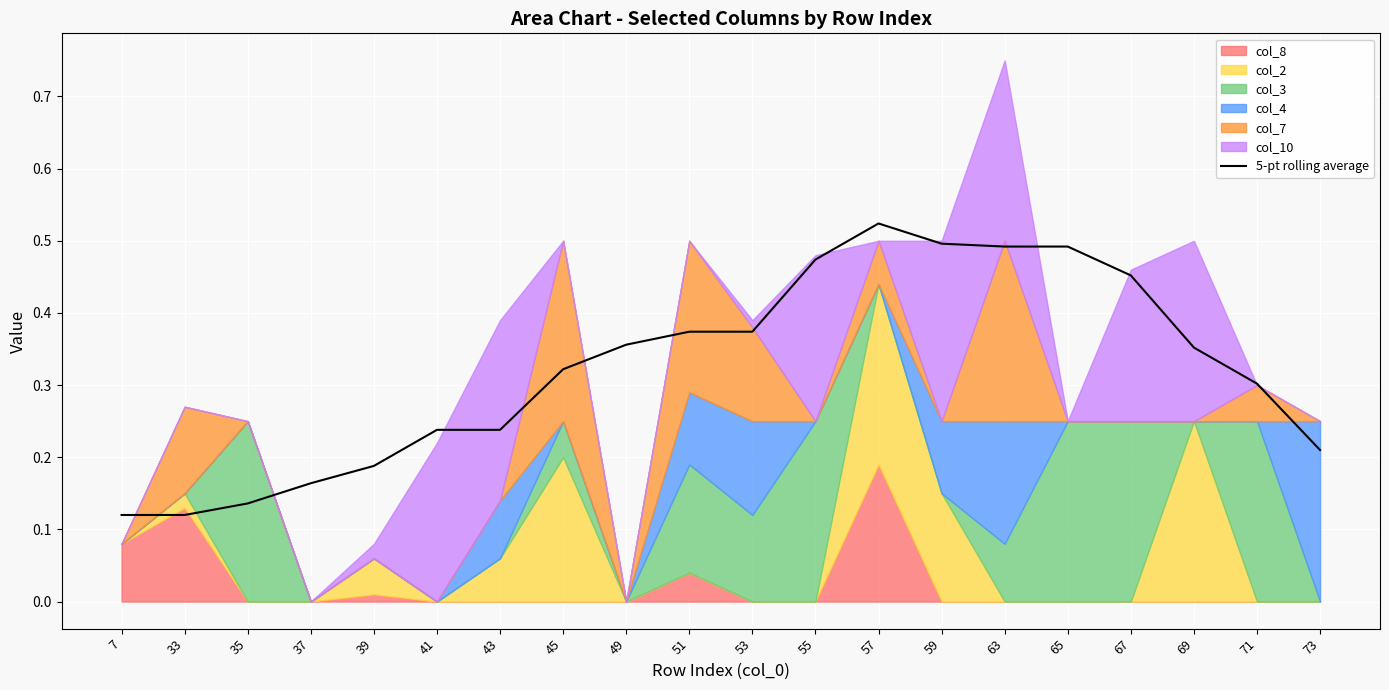

True or false: the data has more than 2 interior local peaks.

False